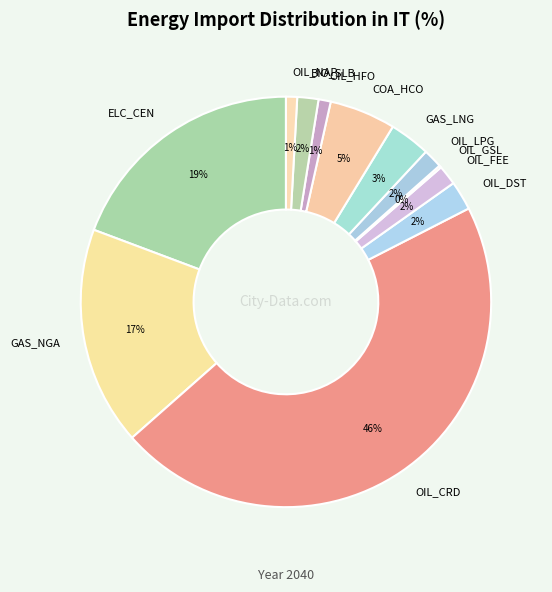

Which slice is the largest?

OIL_CRD